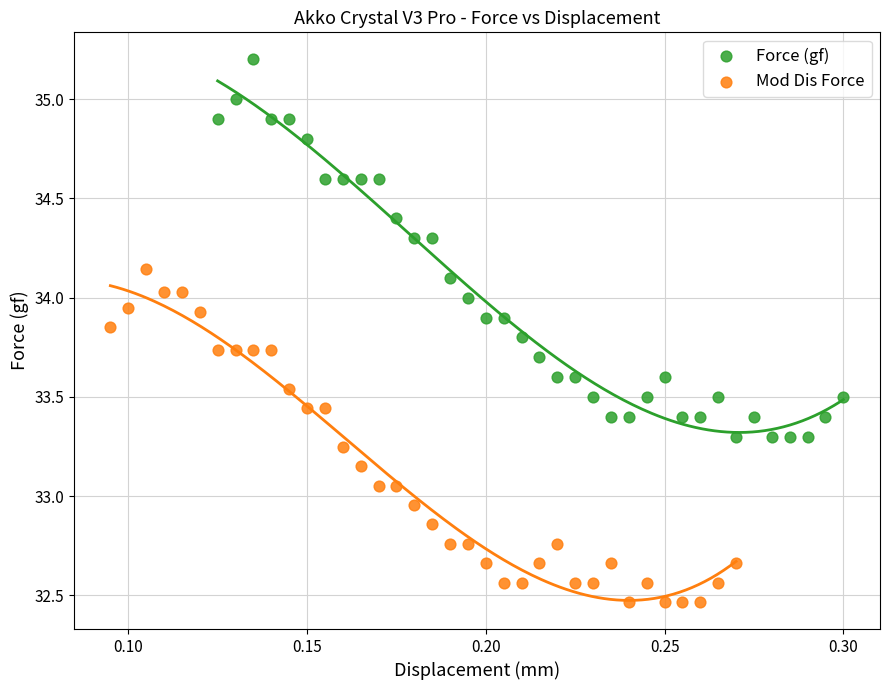

Which series reaches the minimum Y coordinate?

Mod Dis Force